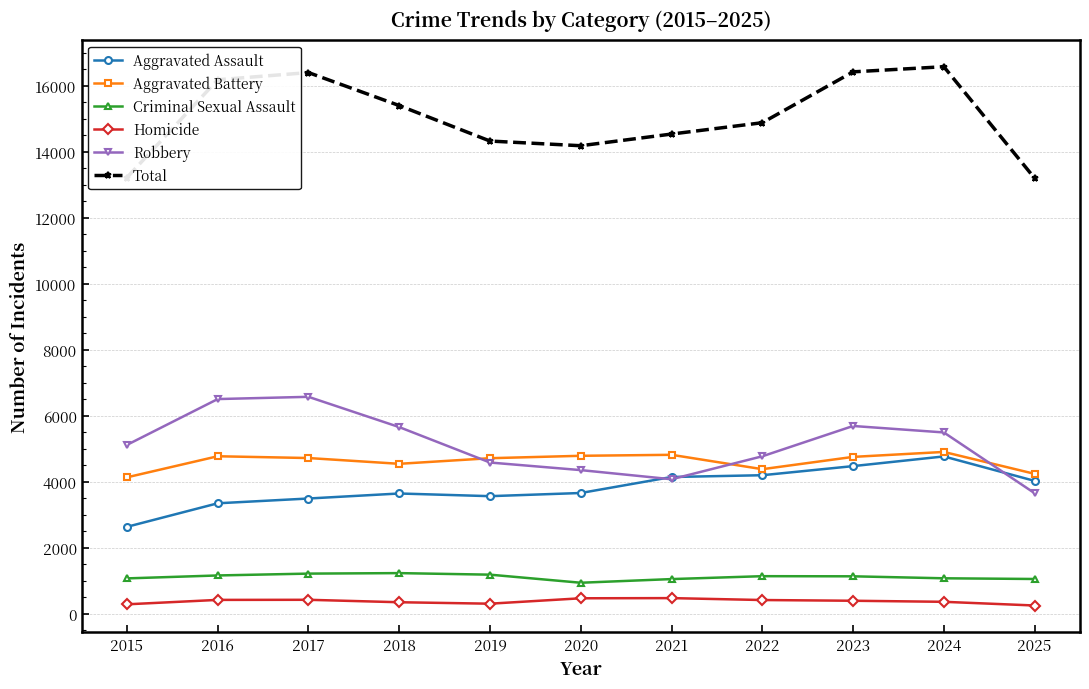

True or false: Aggravated Assault and Criminal Sexual Assault cross at least once.

False